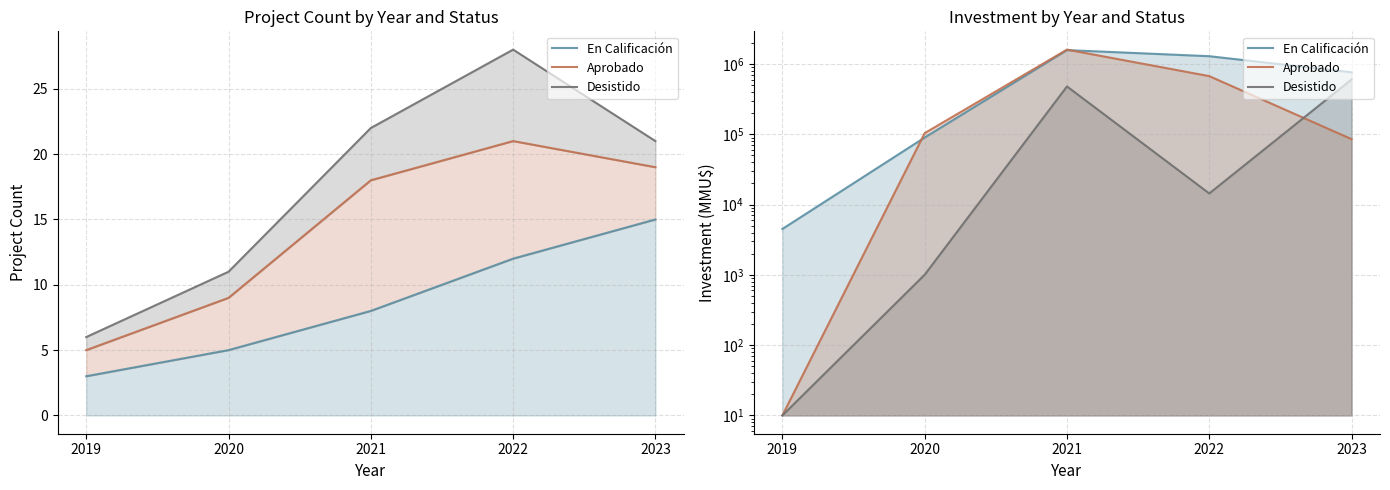

Where does the Aprobado series first go above 103917?

2021